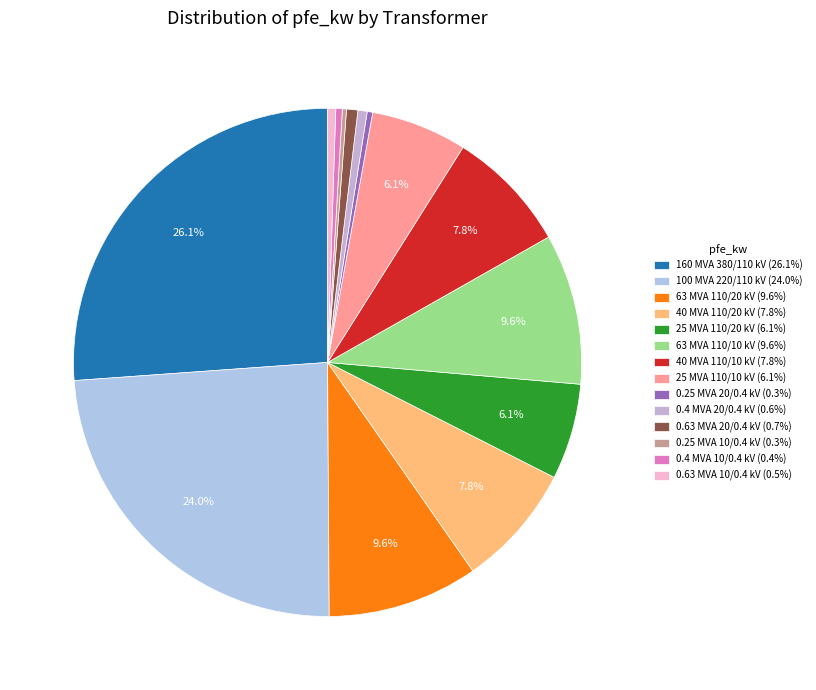

Does 0.25 MVA 10/0.4 kV account for over 50% of the chart?

No